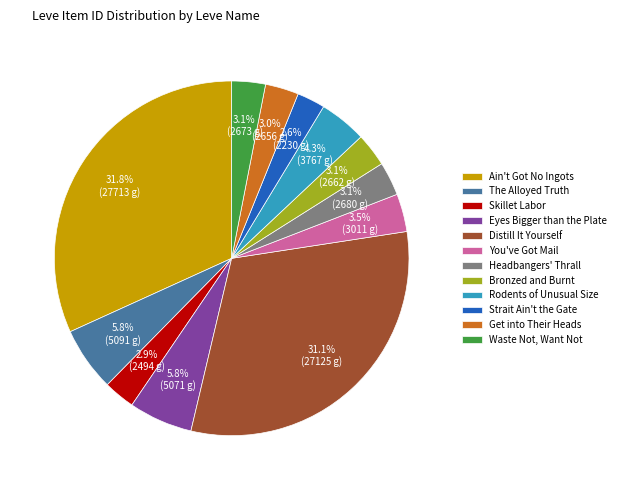

Combined, what portion of the pie is Skillet Labor and Eyes Bigger than the Plate?

8.7%